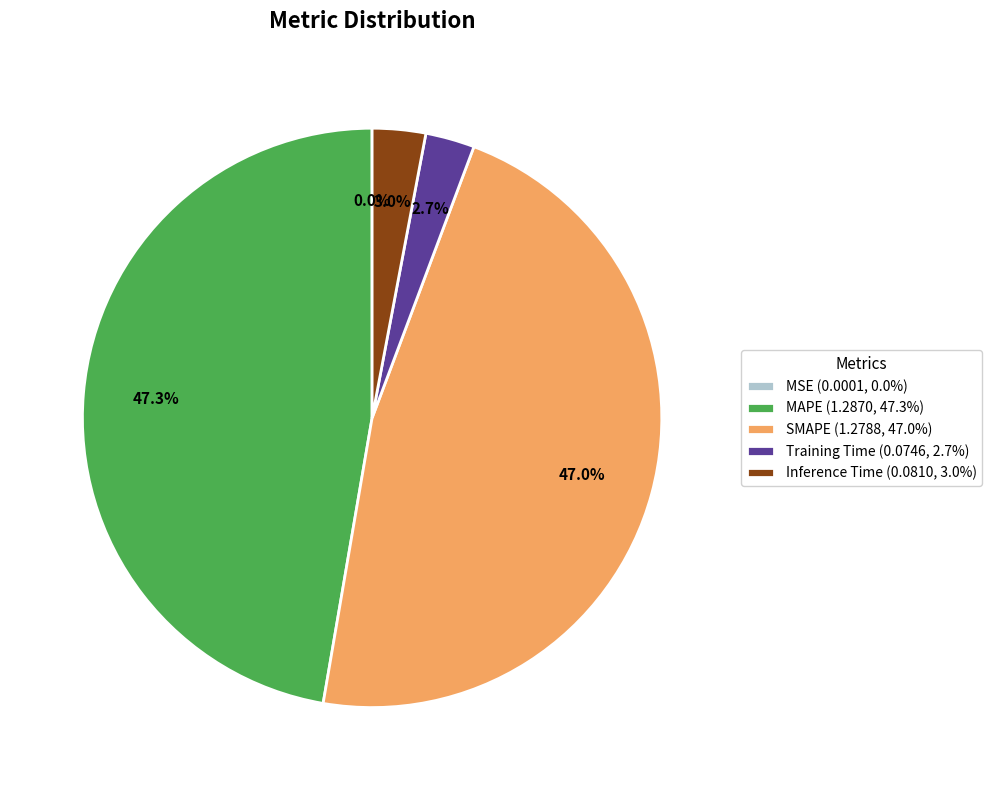

Does Inference Time (0.0810, 3.0%) represent more than half of the total?

No